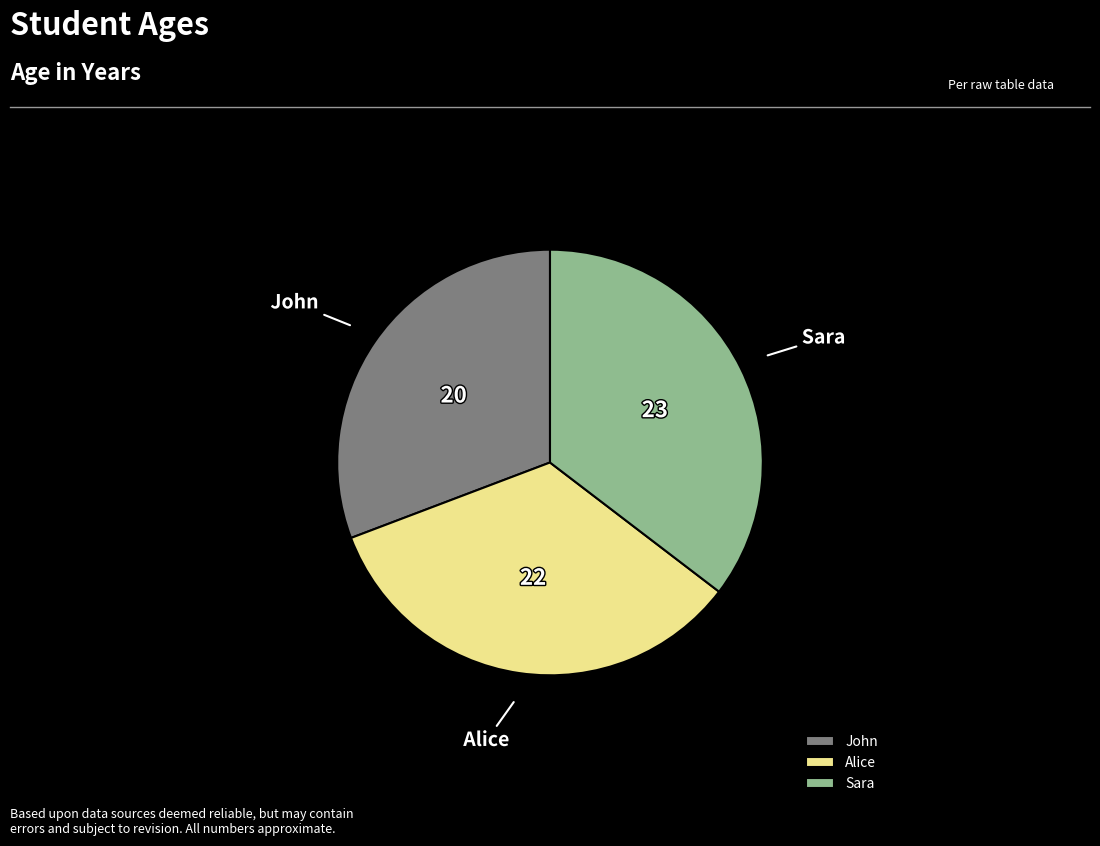

Is the sum of Sara and John greater than half?

Yes